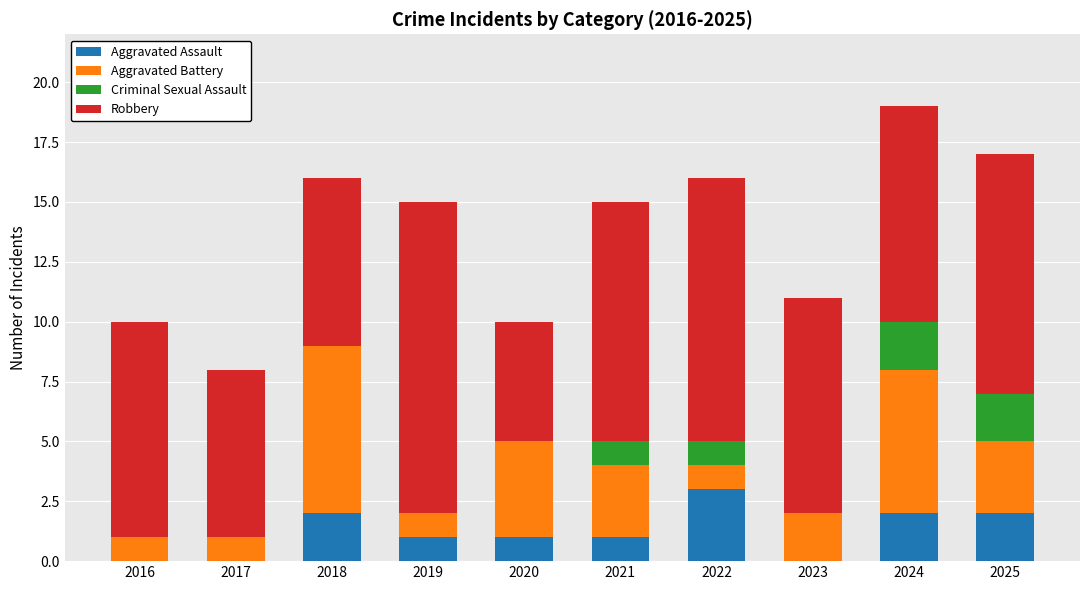

Is it true that Aggravated Assault equals 2 at 2018?

True